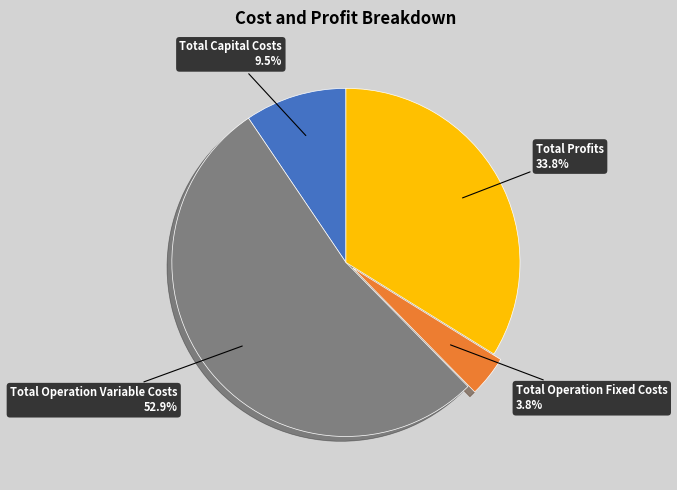

To the nearest percent, what is the average slice percentage?

25%